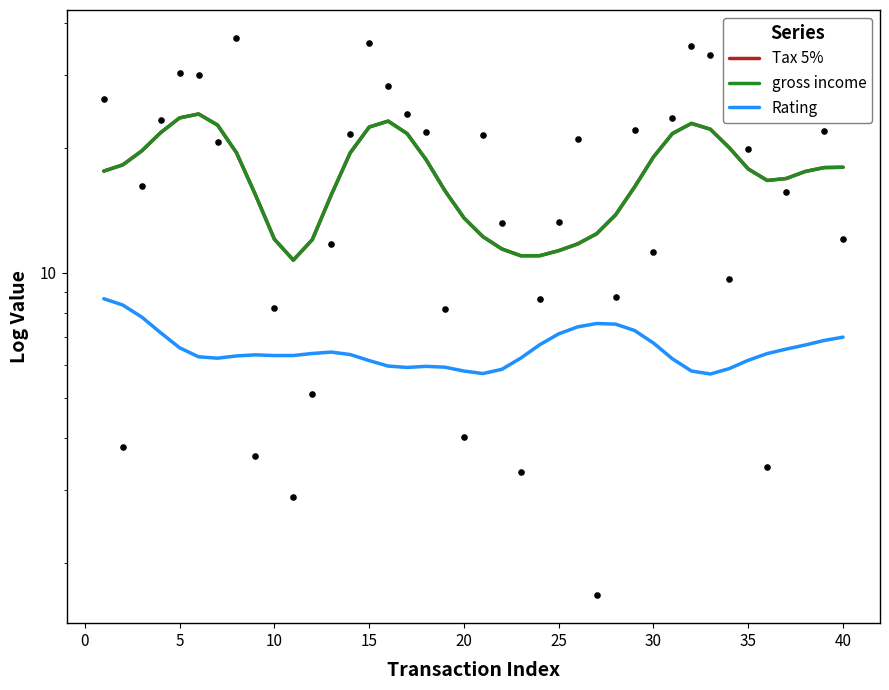

What are all the series names shown in the legend?

Tax 5%, gross income, Rating